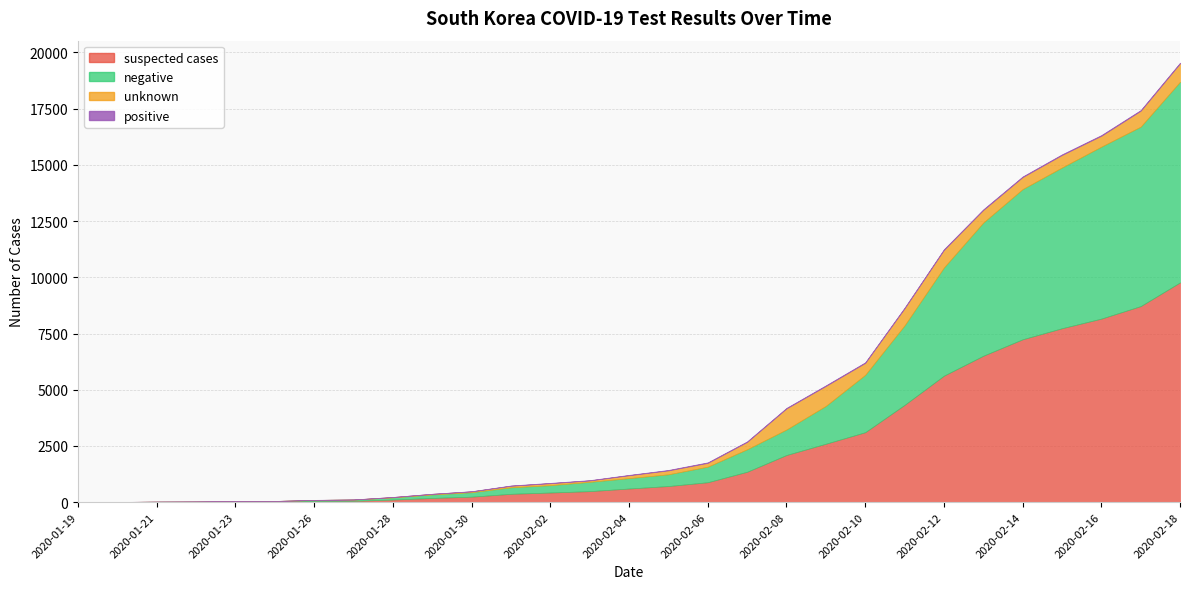

Reading right to left, what are all the values shown in this chart?

positive: 2020-02-18=31	2020-02-17=30	2020-02-16=30	2020-02-15=28	2020-02-14=28	2020-02-13=28	2020-02-12=28	2020-02-11=28	2020-02-10=27	2020-02-09=27	2020-02-08=24	2020-02-07=24	2020-02-06=24	2020-02-05=21	2020-02-04=16	2020-02-03=15	2020-02-02=15	2020-02-01=12	2020-01-30=7	2020-01-29=4	2020-01-28=4	2020-01-27=4	2020-01-26=3	2020-01-24=2	2020-01-23=1	2020-01-22=1	2020-01-21=1	2020-01-20=1	2020-01-19=0
negative: 2020-02-18=8923	2020-02-17=7980	2020-02-16=7647	2020-02-15=7148	2020-02-14=6679	2020-02-13=5921	2020-02-12=4811	2020-02-11=3535	2020-02-10=2552	2020-02-09=1683	2020-02-08=1134	2020-02-07=1001	2020-02-06=693	2020-02-05=522	2020-02-04=462	2020-02-03=414	2020-02-02=327	2020-02-01=289	2020-01-30=199	2020-01-29=155	2020-01-28=97	2020-01-27=56	2020-01-26=47	2020-01-24=25	2020-01-23=21	2020-01-22=11	2020-01-21=10	2020-01-20=3	2020-01-19=0
unknown: 2020-02-18=818	2020-02-17=708	2020-02-16=485	2020-02-15=558	2020-02-14=535	2020-02-13=562	2020-02-12=785	2020-02-11=762	2020-02-10=531	2020-02-09=888	2020-02-08=939	2020-02-07=327	2020-02-06=169	2020-02-05=174	2020-02-04=129	2020-02-03=61	2020-02-02=87	2020-02-01=70	2020-01-30=38	2020-01-29=28	2020-01-28=15	2020-01-27=1	2020-01-26=1	2020-01-24=0	2020-01-23=0	2020-01-22=4	2020-01-21=4	2020-01-20=0	2020-01-19=0
suspected cases: 2020-02-18=9772	2020-02-17=8718	2020-02-16=8162	2020-02-15=7734	2020-02-14=7242	2020-02-13=6511	2020-02-12=5624	2020-02-11=4325	2020-02-10=3110	2020-02-09=2598	2020-02-08=2097	2020-02-07=1352	2020-02-06=886	2020-02-05=717	2020-02-04=607	2020-02-03=490	2020-02-02=429	2020-02-01=371	2020-01-30=244	2020-01-29=187	2020-01-28=116	2020-01-27=61	2020-01-26=51	2020-01-24=27	2020-01-23=22	2020-01-22=16	2020-01-21=11	2020-01-20=4	2020-01-19=0